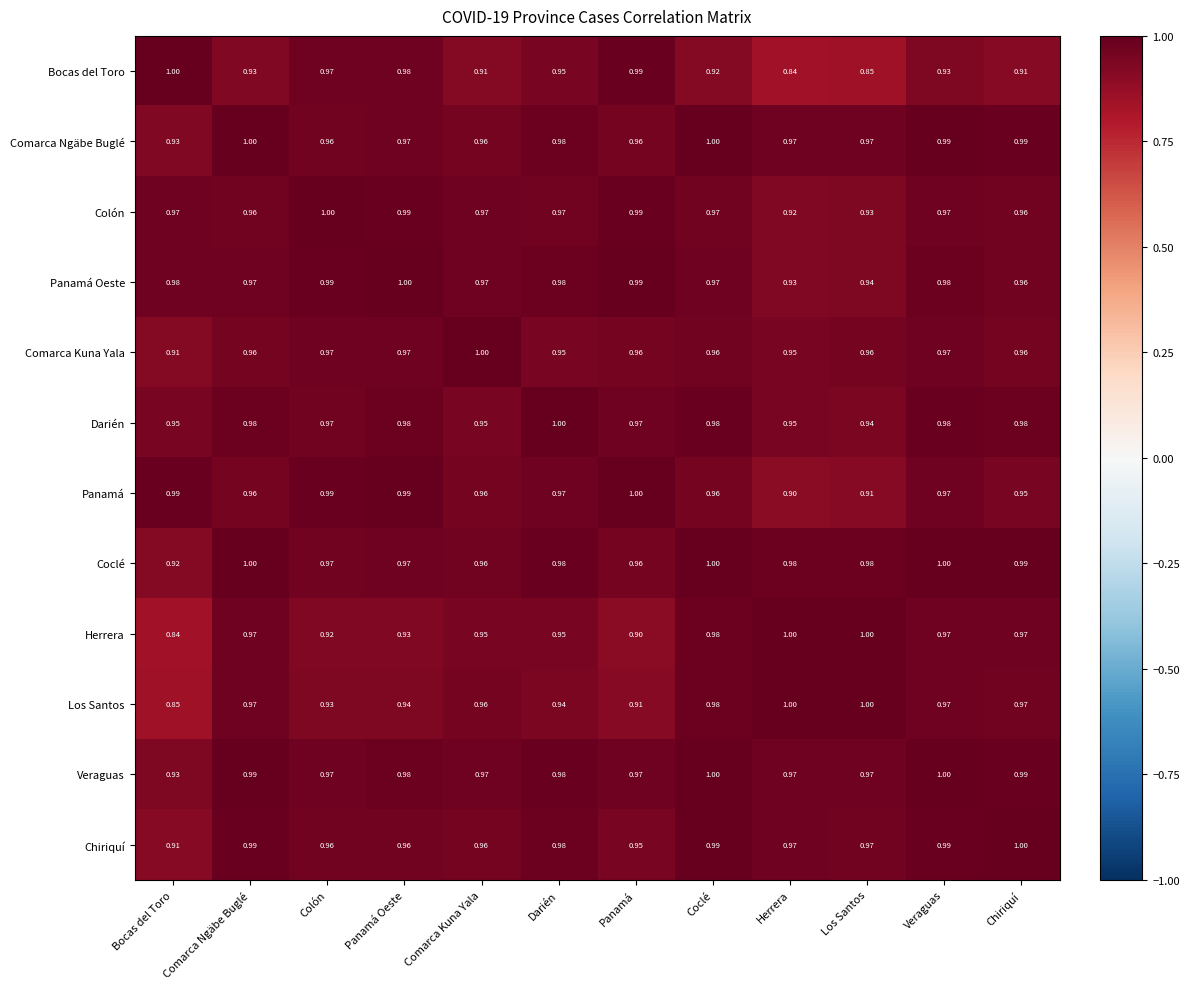

At which label does Bocas del Toro reach its peak?

Bocas del Toro